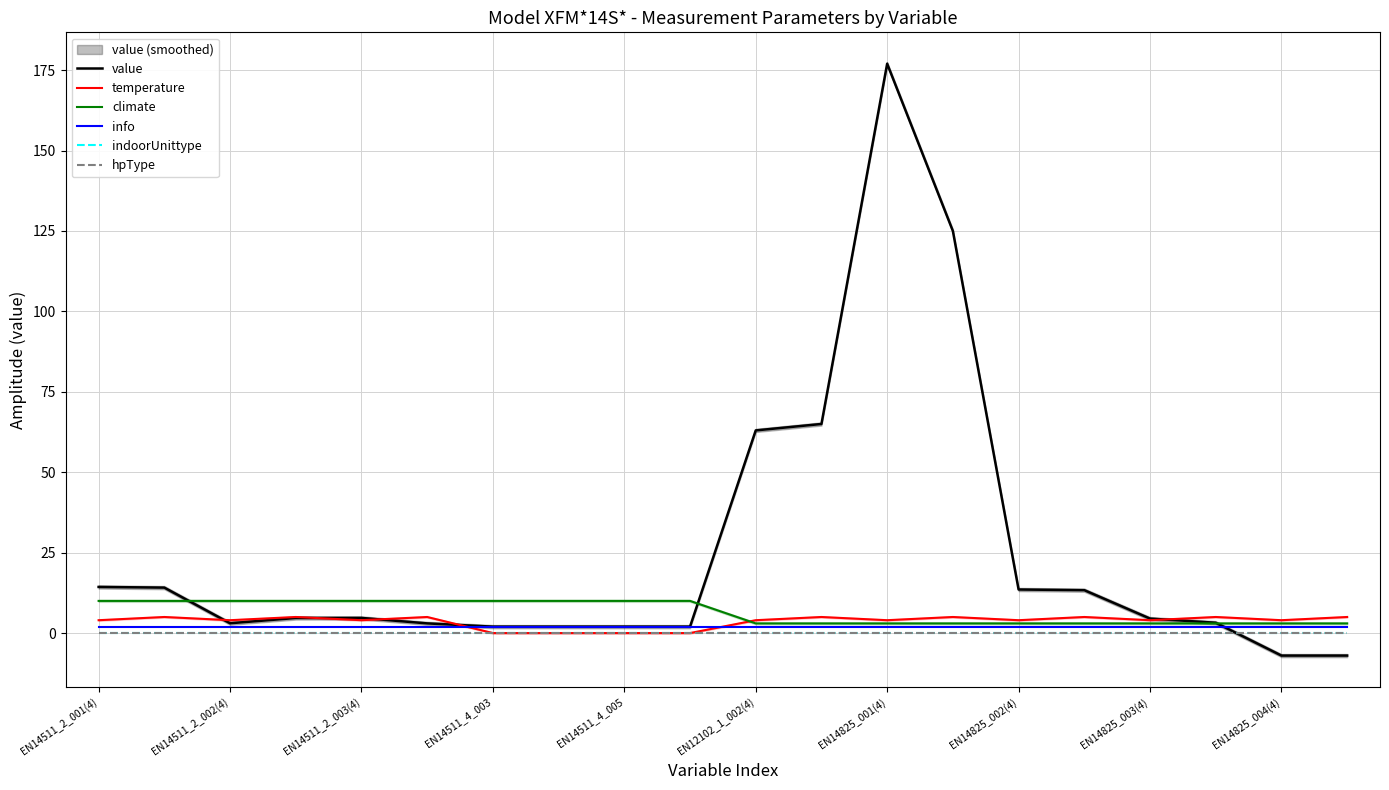

Count the number of data series in this chart.

6